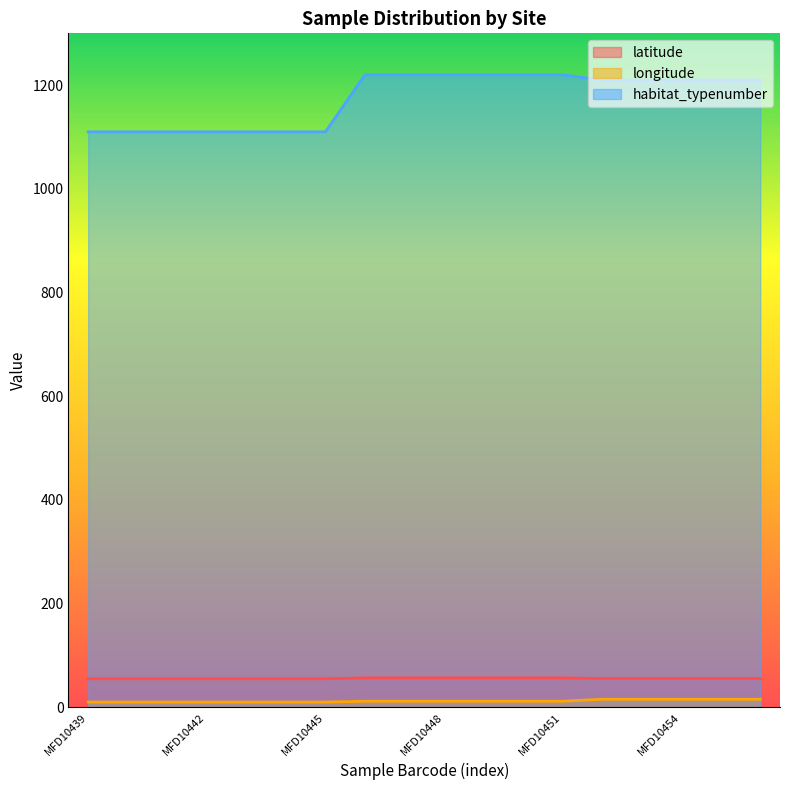

Where does the longitude series first go above 11?

MFD10446